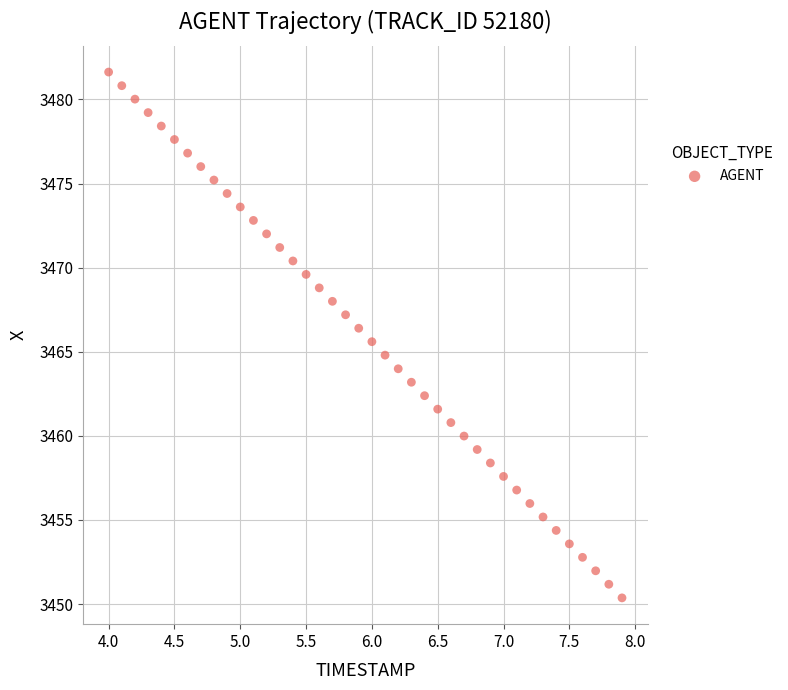

What is the range of X values (max minus min)?

3.9